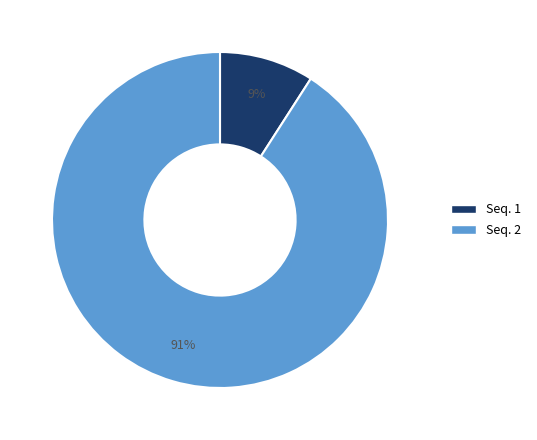

Is there any slice that represents more than half of the pie?

Yes